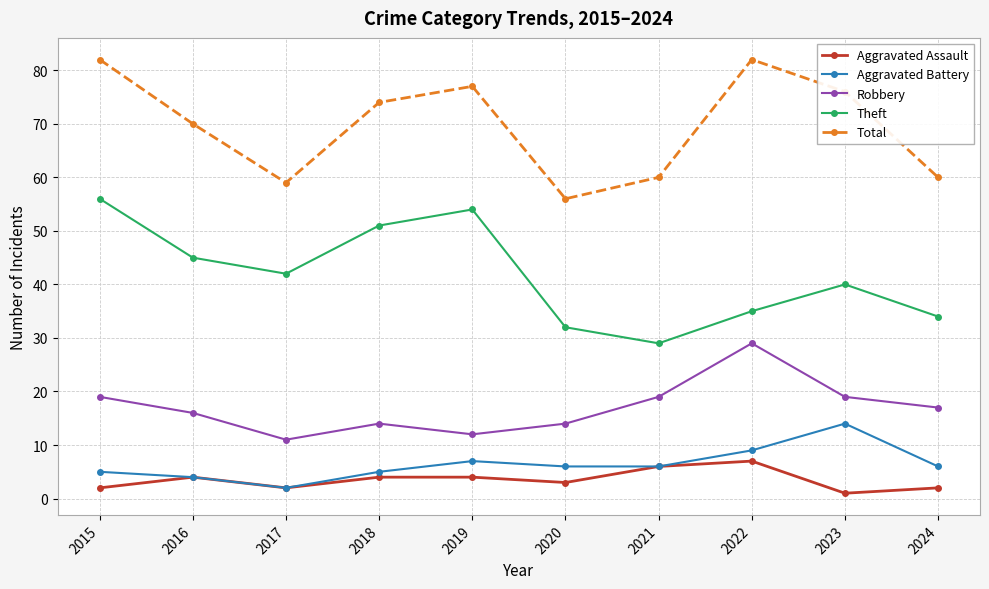

What is the highest value of the Aggravated Assault series?

7